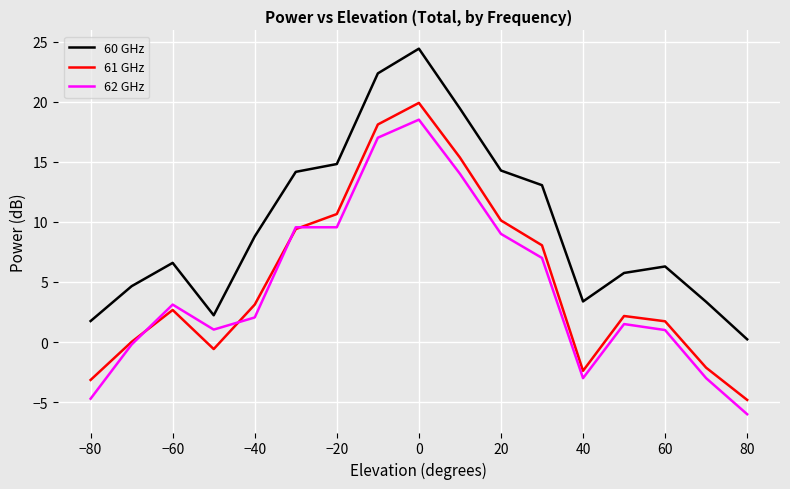

Which series has the largest total across all categories?

60 GHz